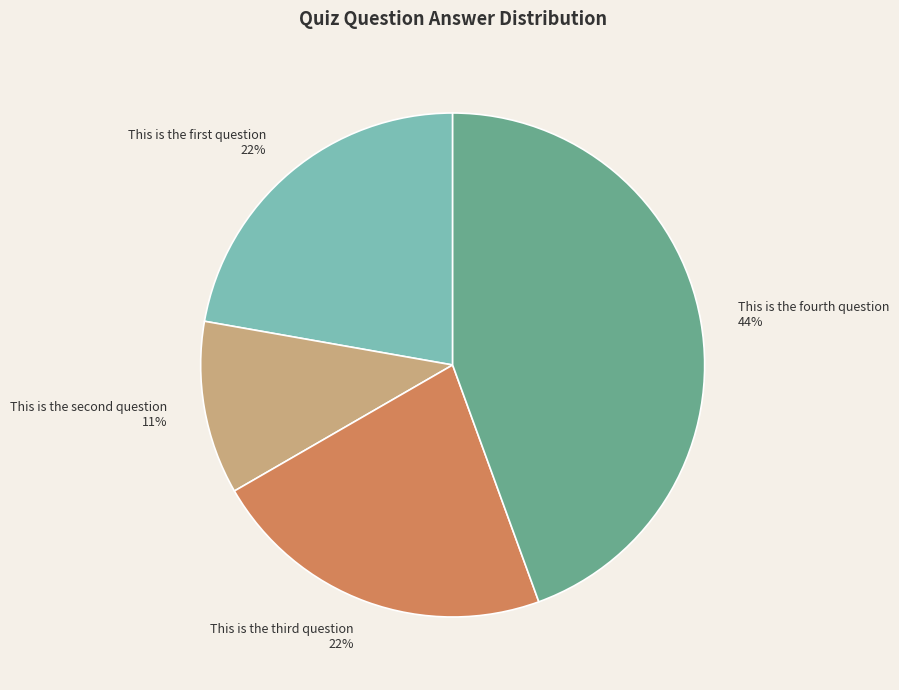

Which category has the biggest portion of the pie?

This is the fourth question